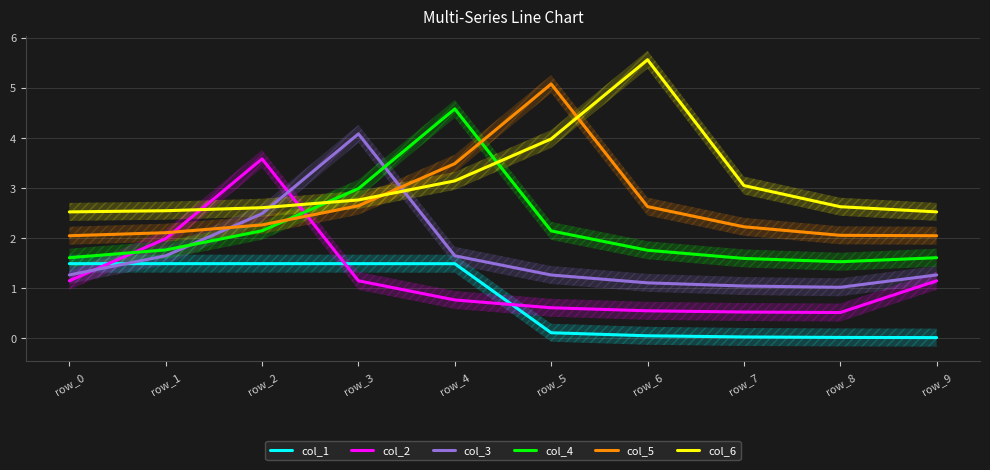

What is the spread (max minus min) of values at row_4?

3.8